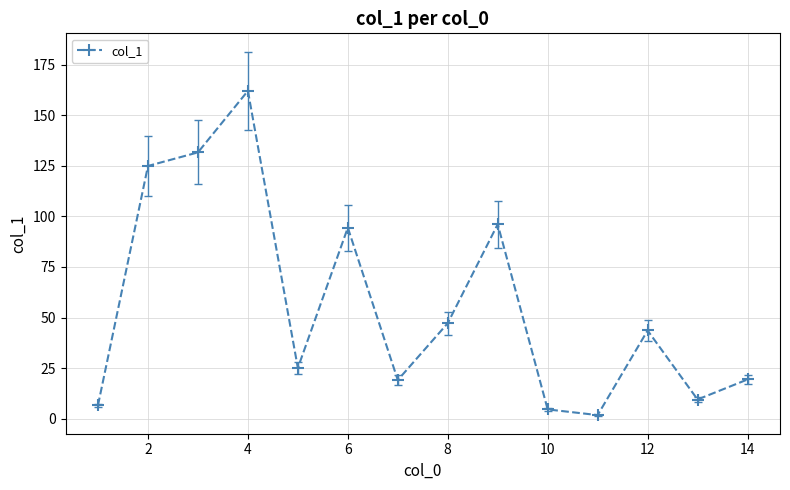

True or false: there are more than 1 points higher than both neighbors.

True